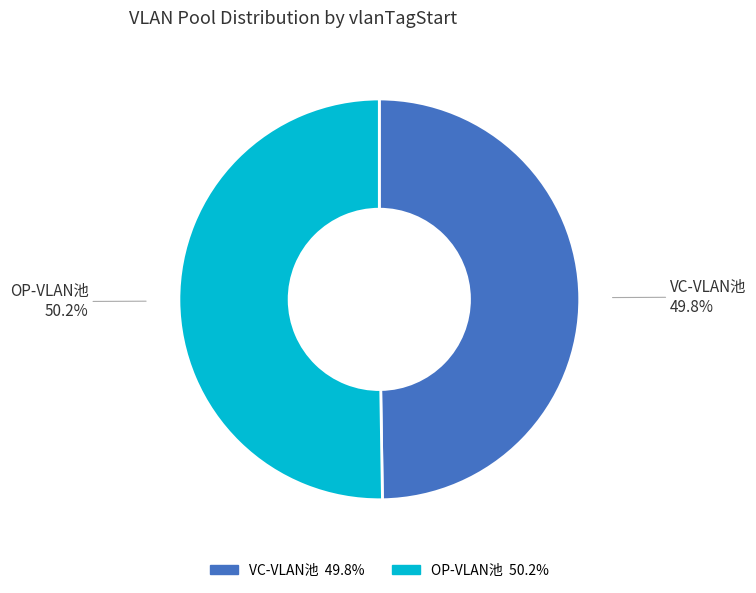

To the nearest percent, what portion does VC-VLAN池 represent?

50%